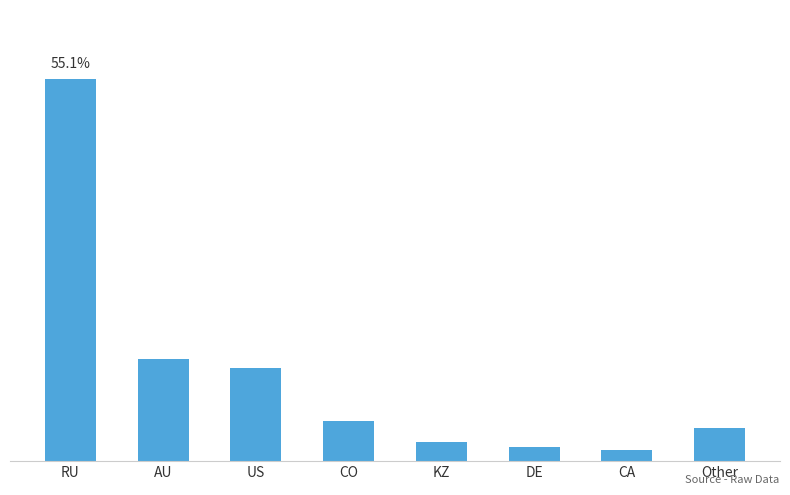

Reading left to right, extract all data points from this chart.

87342.2	23247.0	21352.7	9131.1	4392.8	3147.0	2451.5	7508.4